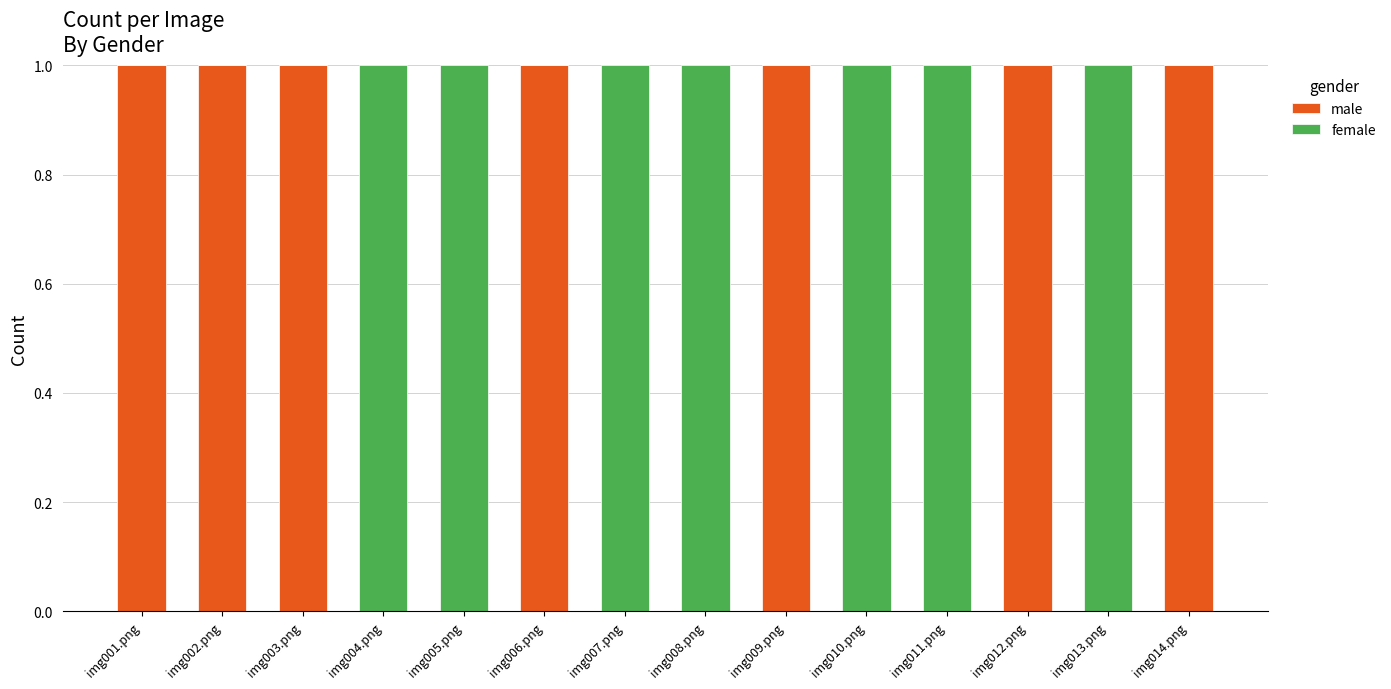

How many distinct data groups are displayed?

2